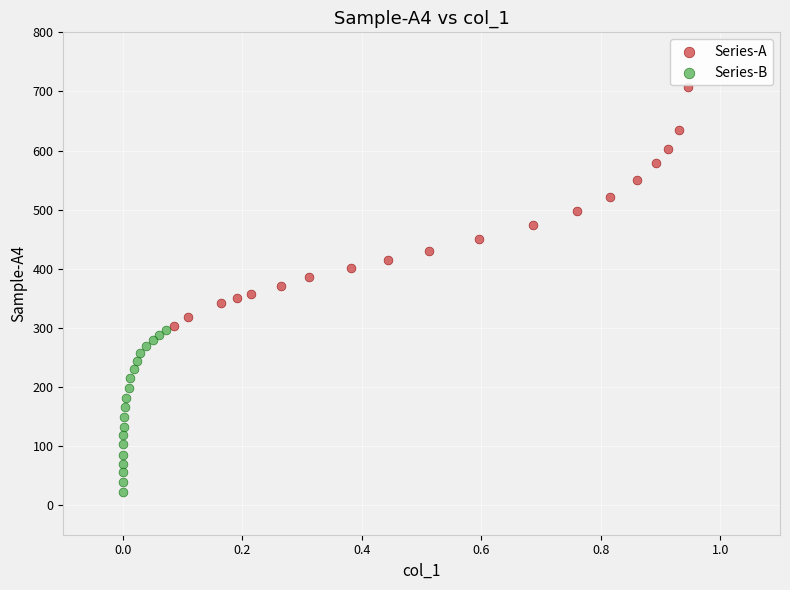

Which series contains the highest Y value?

Series-A